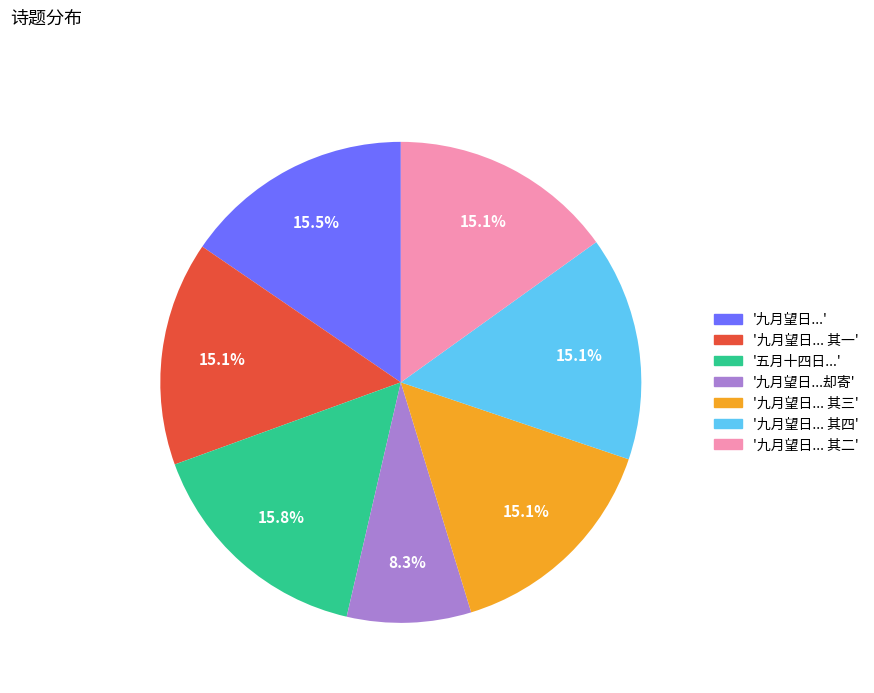

Is there a majority slice in this chart?

No